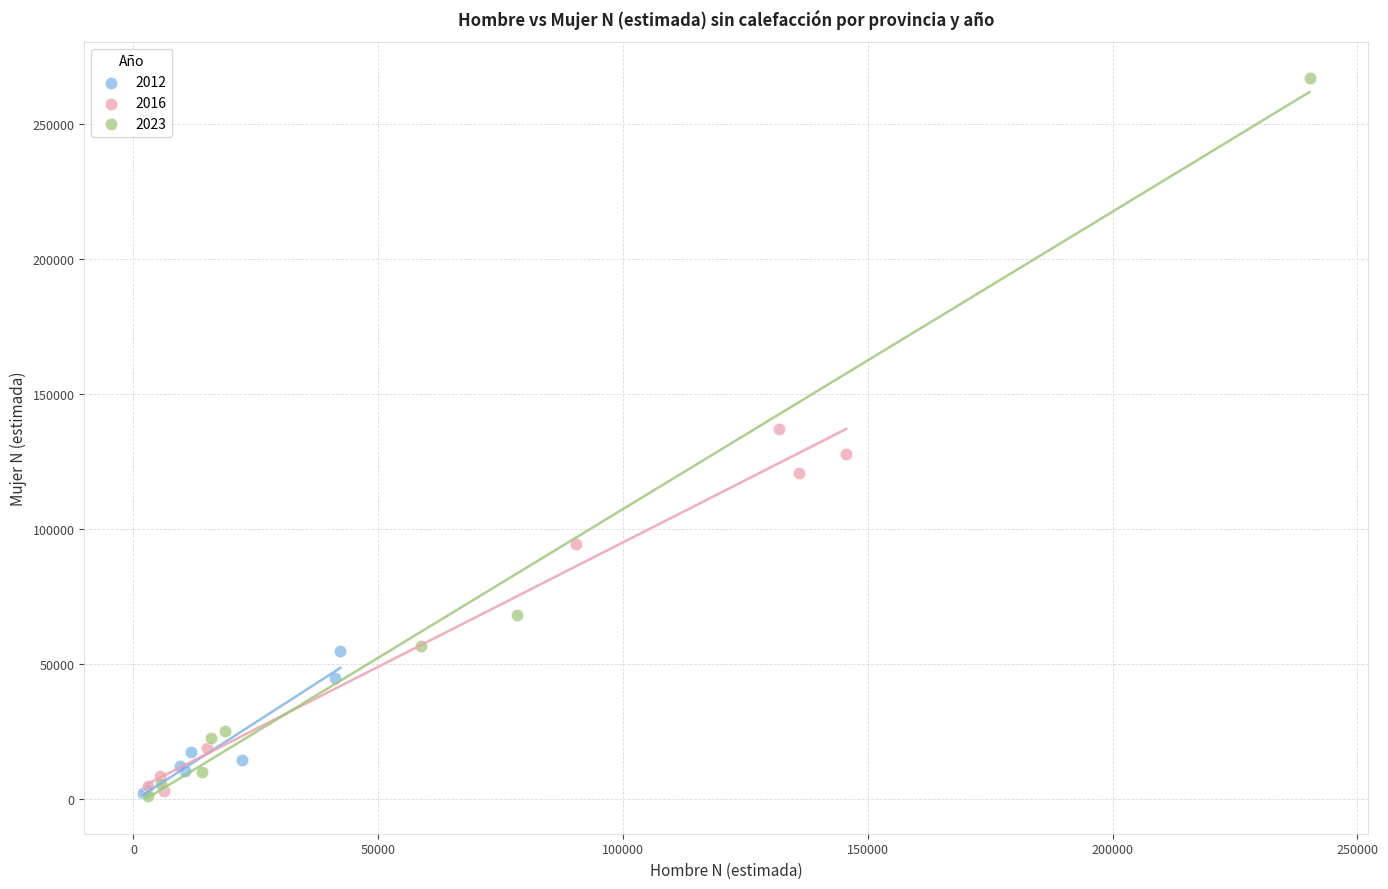

Which series has the widest spread of Y values?

2023